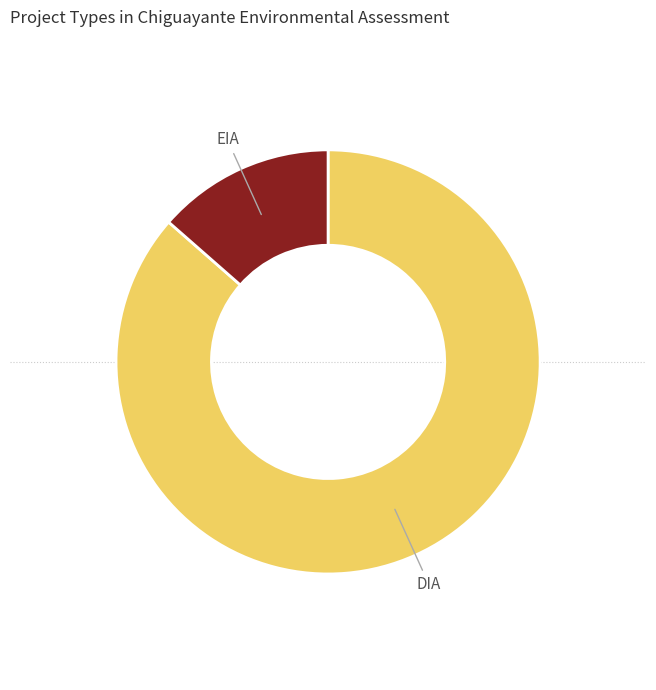

Is there any slice that represents more than half of the pie?

Yes